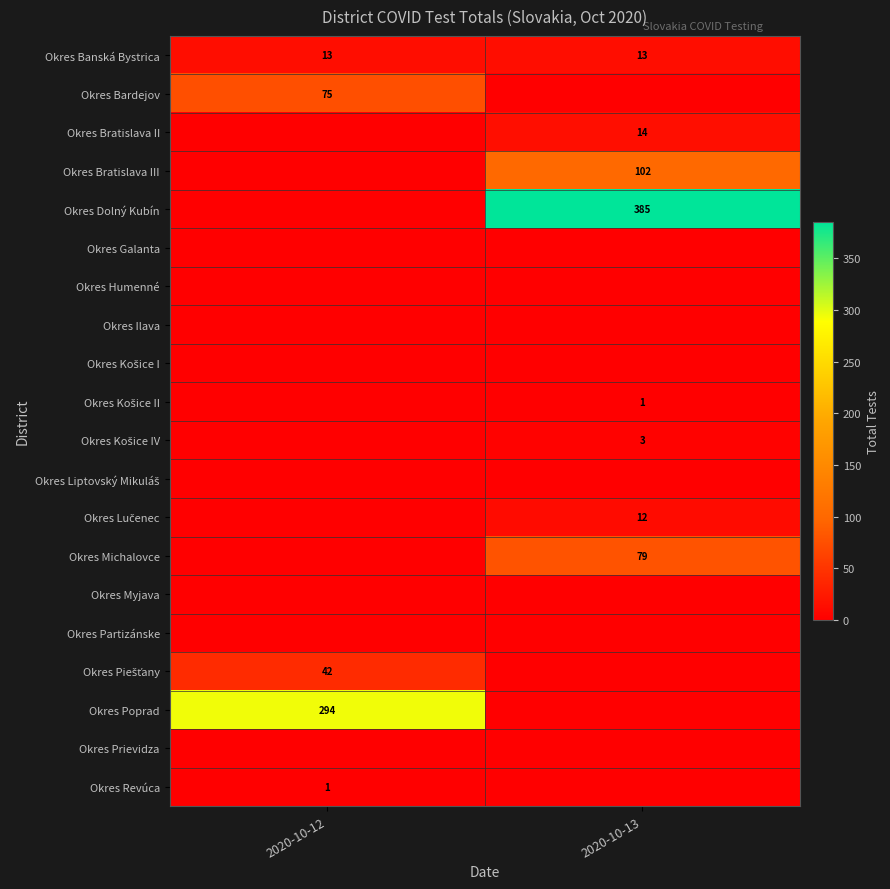

Is it true that Okres Bardejov equals 30 at 2020-10-12?

False